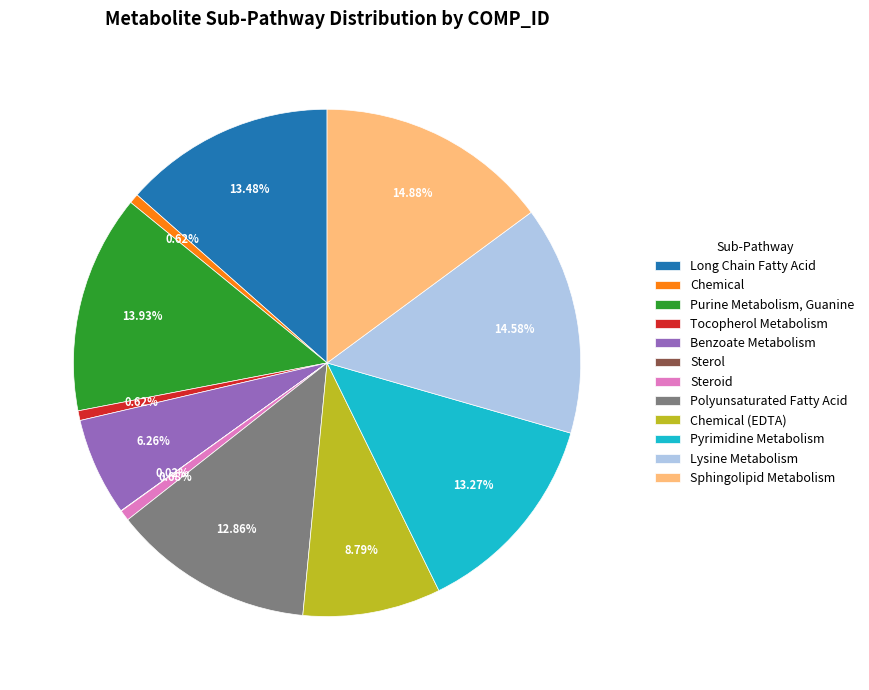

To the nearest percent, what is the difference between the Pyrimidine Metabolism and Tocopherol Metabolism slice percentages?

13%